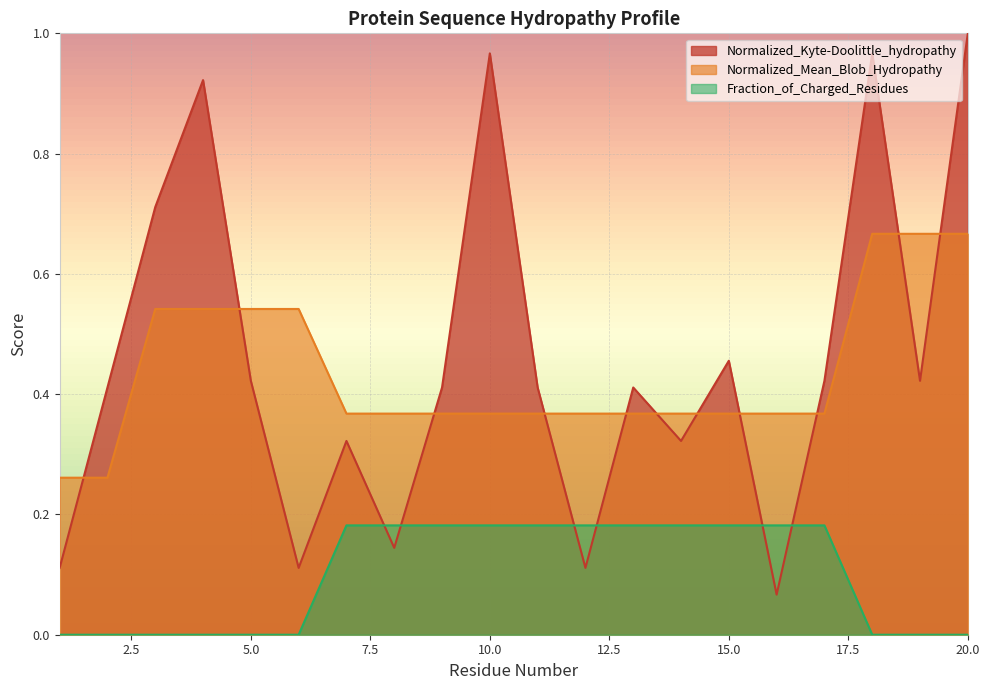

What is the sum of all Fraction_of_Charged_Residues values?

2.0